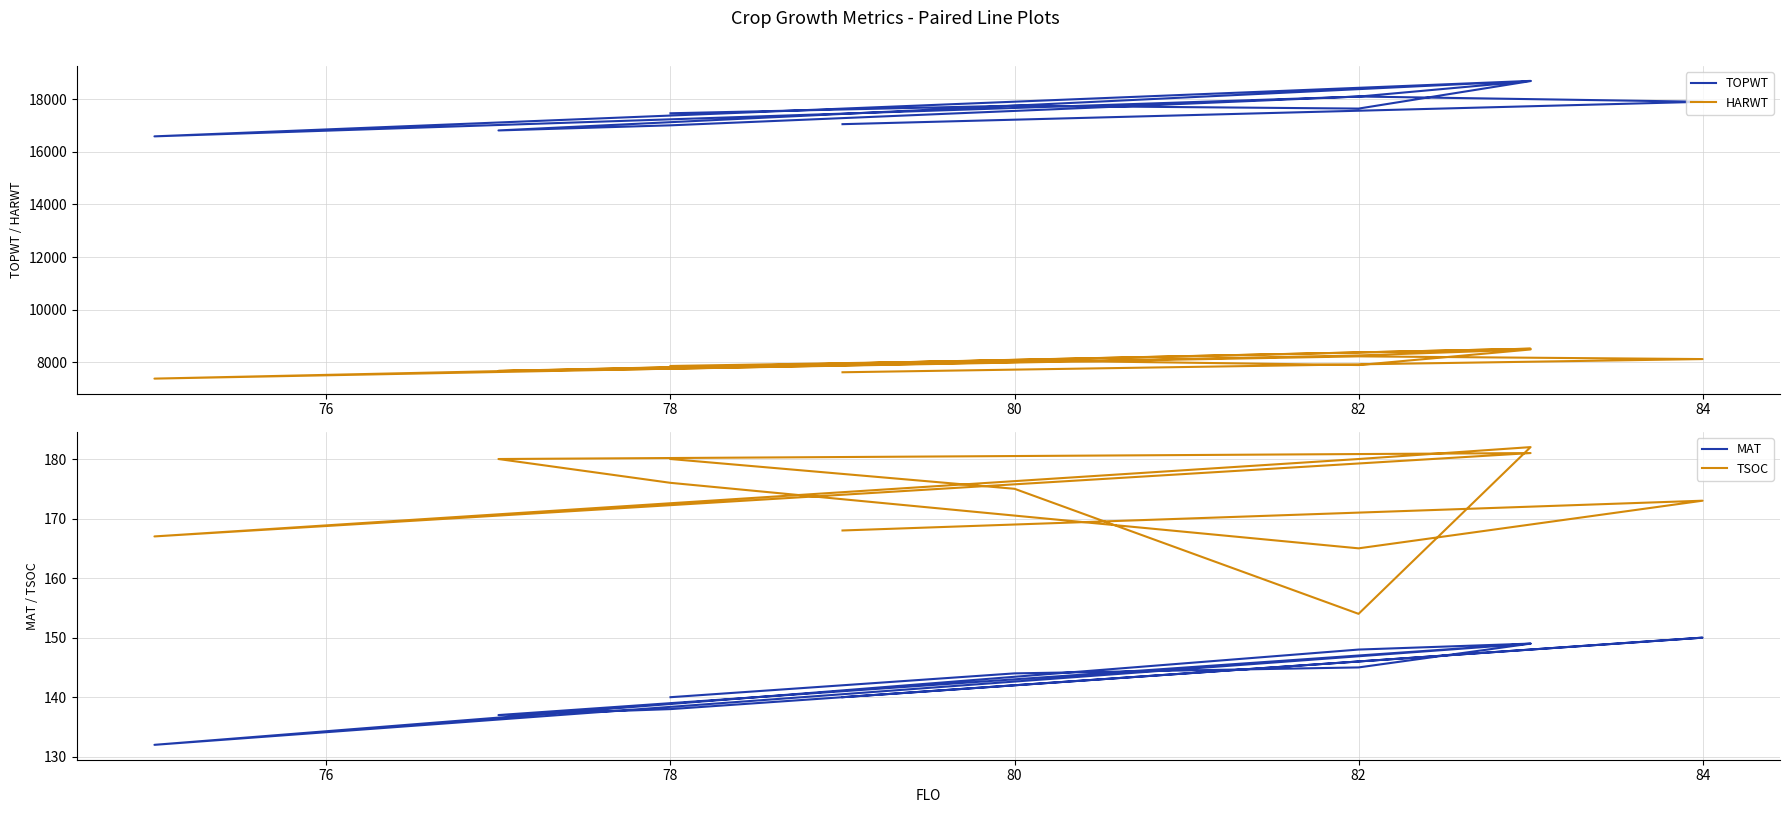

True or false: TOPWT and HARWT cross at least once.

False